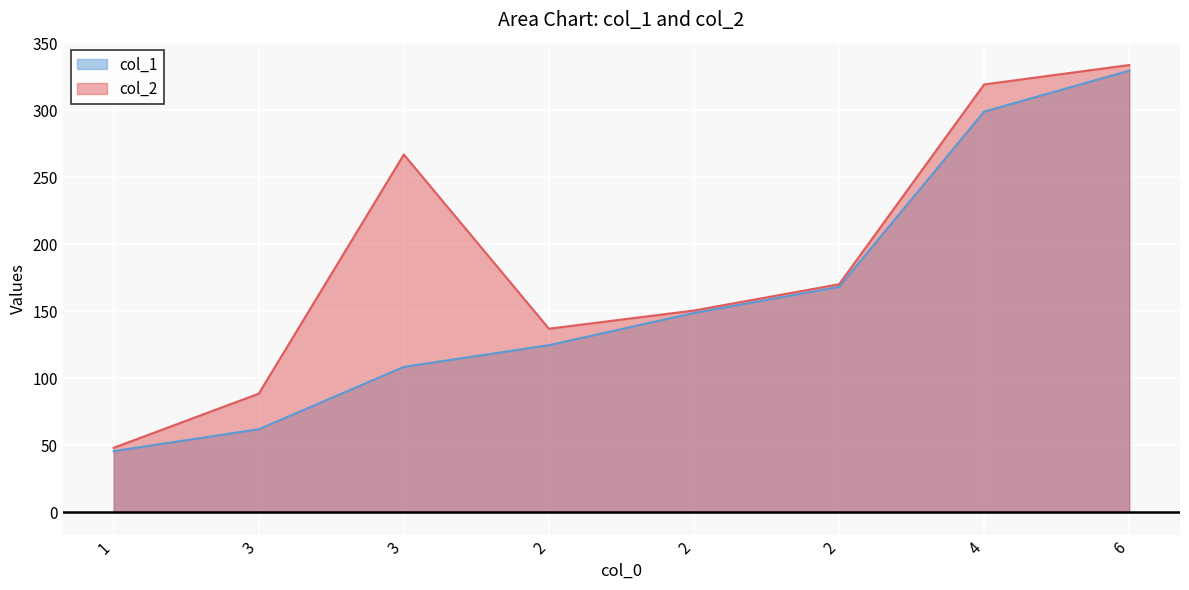

Reading left to right, extract all data points from this chart.

col_1: 1=45.6	3=62.0	3=108.5	2=124.7	2=148.8	2=168.3	4=299.1	6=329.6
col_2: 1=48.1	3=88.5	3=267.0	2=137.0	2=150.6	2=170.2	4=319.4	6=333.9